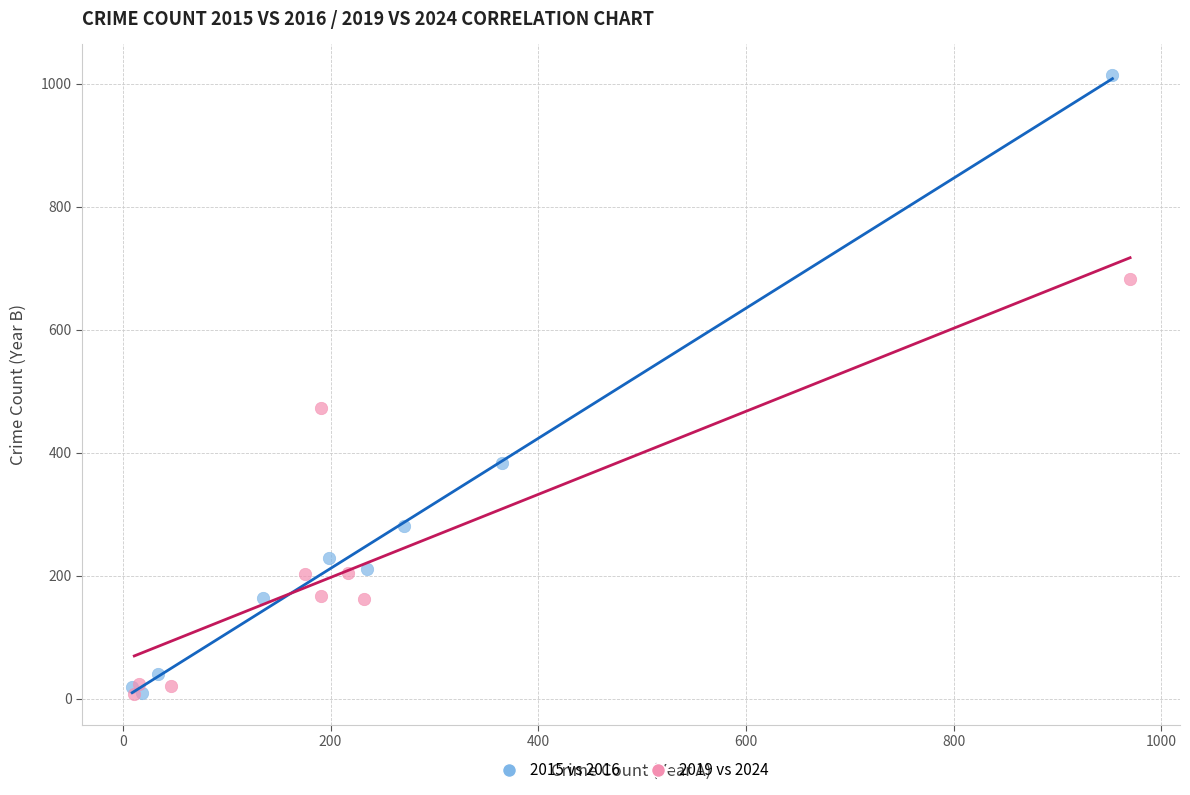

Which series has the largest Y range (max minus min)?

2015 vs 2016